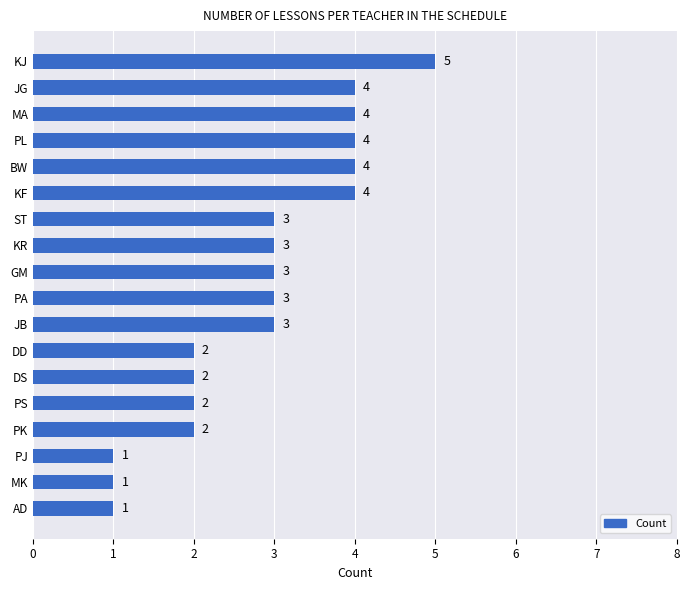

What is the ratio of the value at KR to the value at AD?

3.0